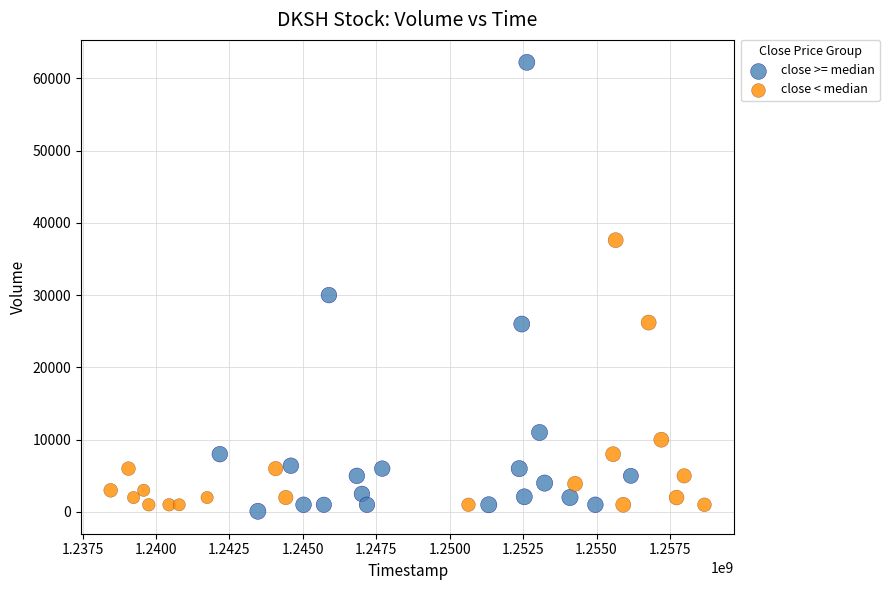

Which series has the widest spread of Y values?

close >= median